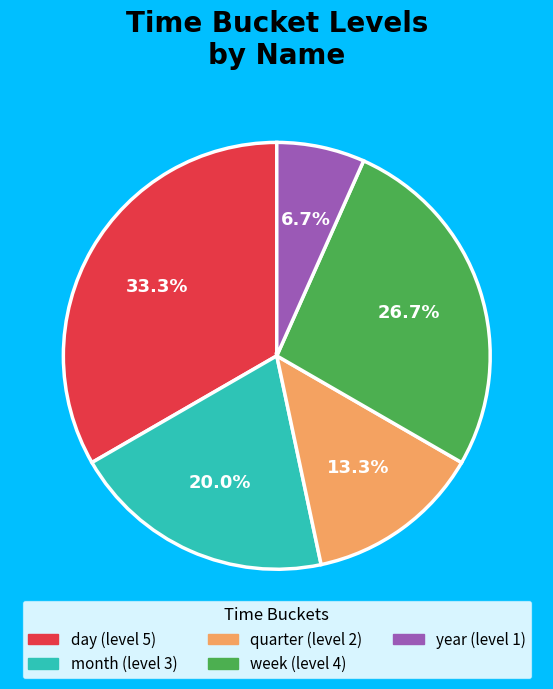

To the nearest percent, what is the average slice percentage?

20%